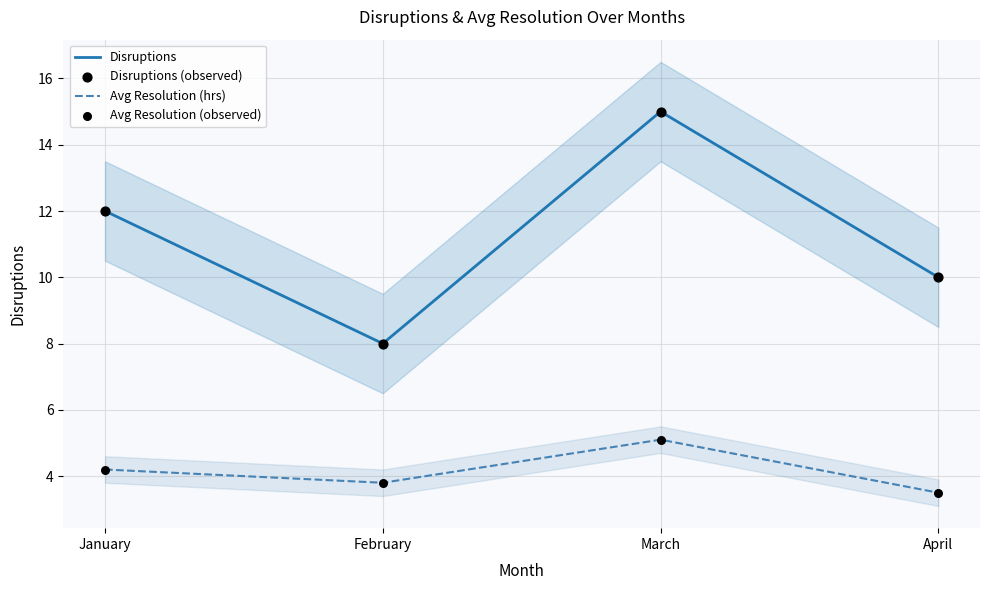

Which series has the largest total across all categories?

Disruptions